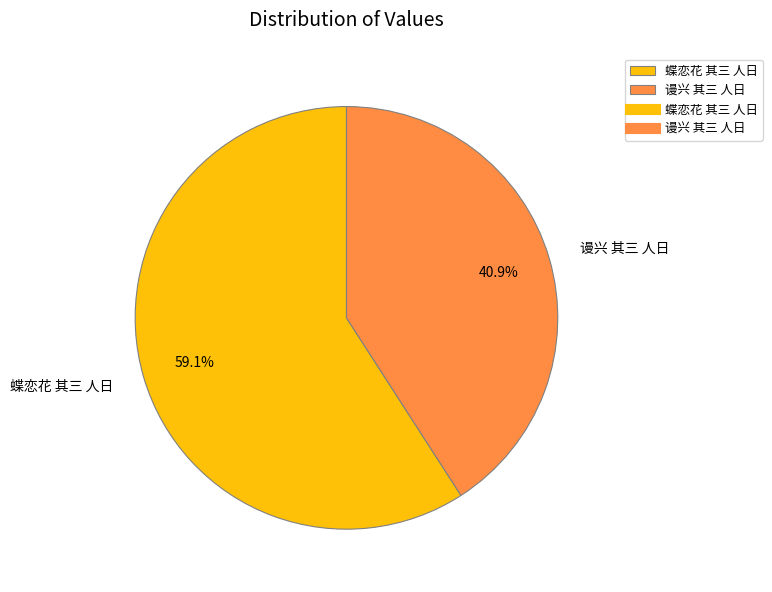

To the nearest percent, what percentage of the pie is 谩兴 其三 人日?

41%